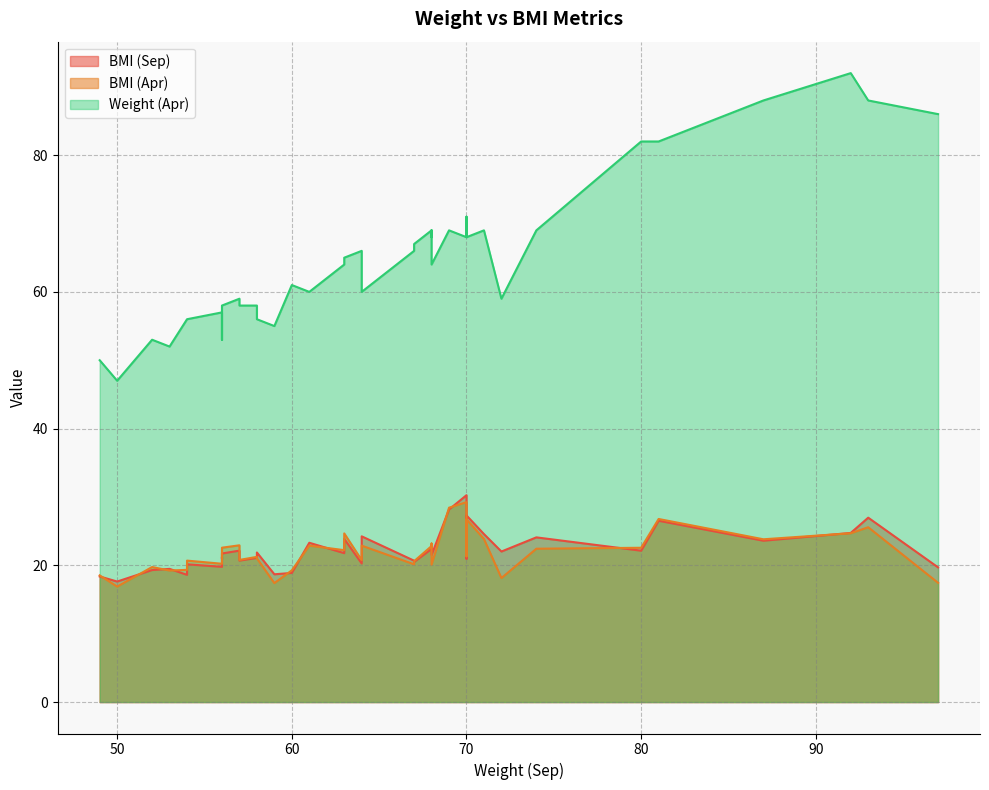

What is the average value of the Weight (Apr) series?

64.8